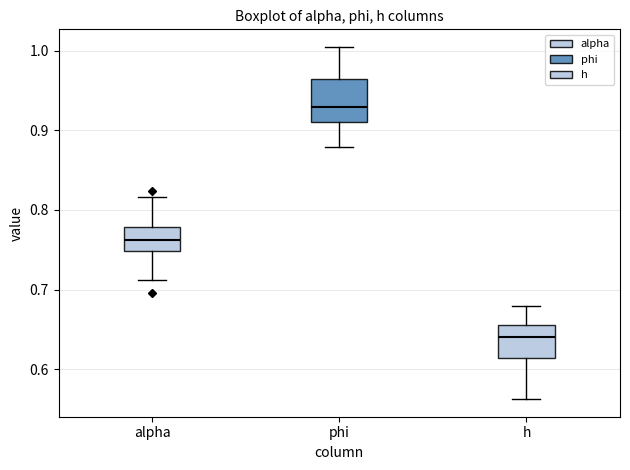

Reading left to right, read every box against the y-axis: the position of its median line, the range the box covers, and the ends of its whiskers. The values are not printed on the chart, so give them approximately, as read against the axis.

alpha: median 0.76, box 0.75 to 0.78, whiskers 0.71 to 0.82
phi: median 0.93, box 0.91 to 0.96, whiskers 0.88 to 1.00
h: median 0.64, box 0.61 to 0.66, whiskers 0.56 to 0.68